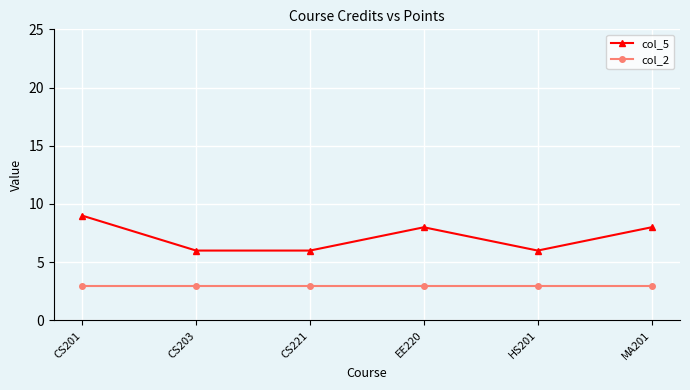

Reading left to right, what are all the values shown in this chart?

col_5: CS201=9	CS203=6	CS221=6	EE220=8	HS201=6	MA201=8
col_2: CS201=3	CS203=3	CS221=3	EE220=3	HS201=3	MA201=3